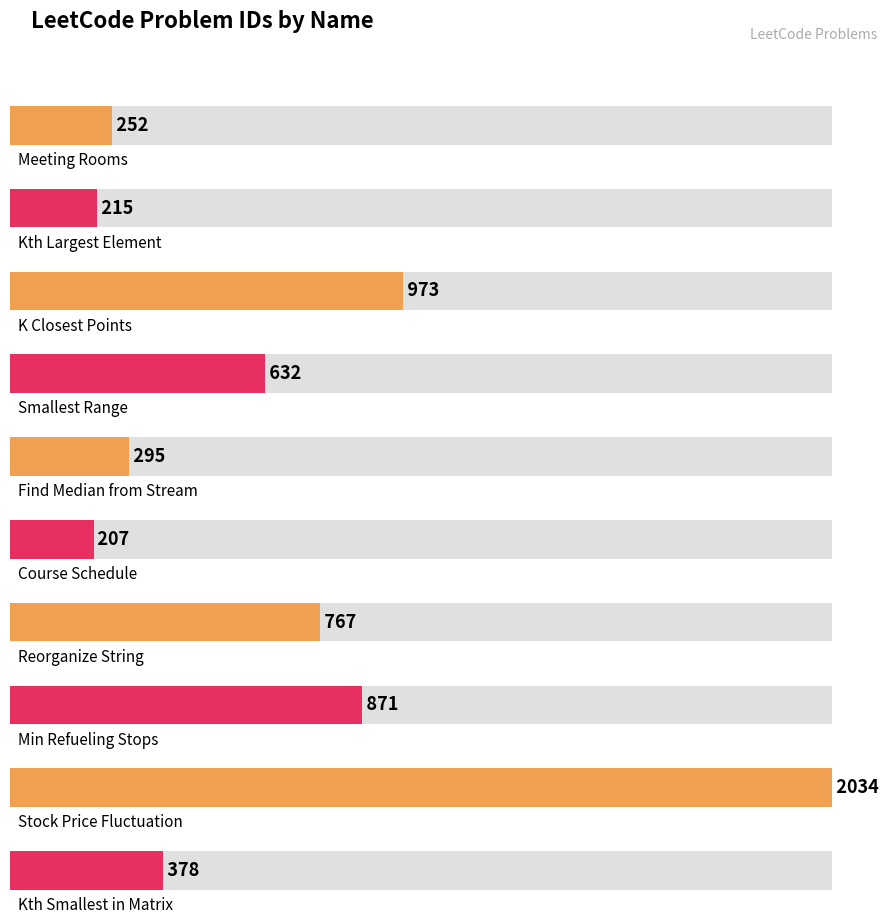

Reading left to right, list all the values displayed in this chart.

Meeting Rooms=252	Kth Largest Element=215	K Closest Points=973	Smallest Range=632	Find Median from Stream=295	Course Schedule=207	Reorganize String=767	Min Refueling Stops=871	Stock Price Fluctuation=2034	Kth Smallest in Matrix=378